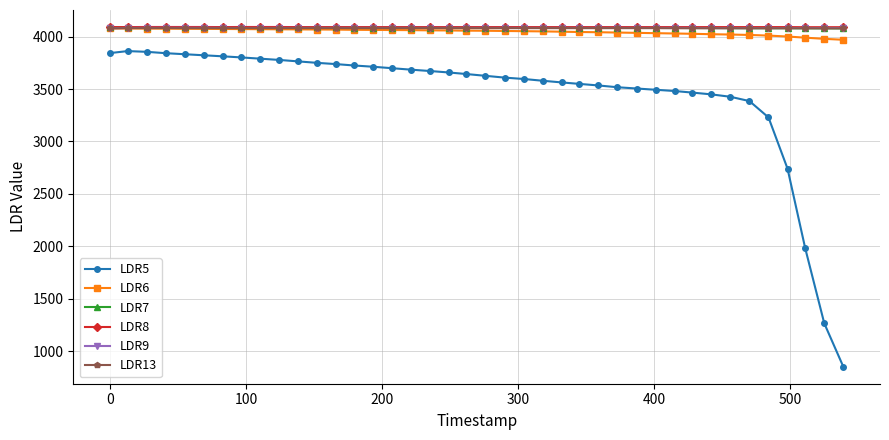

Which series has the largest range (max minus min)?

LDR5